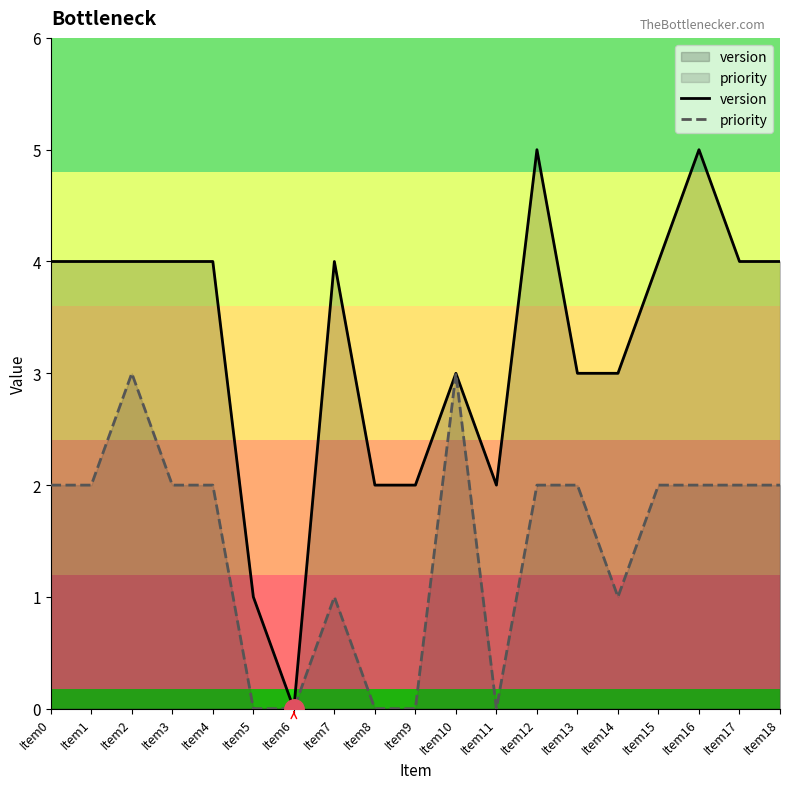

At which category does version reach its first local peak?

Item7